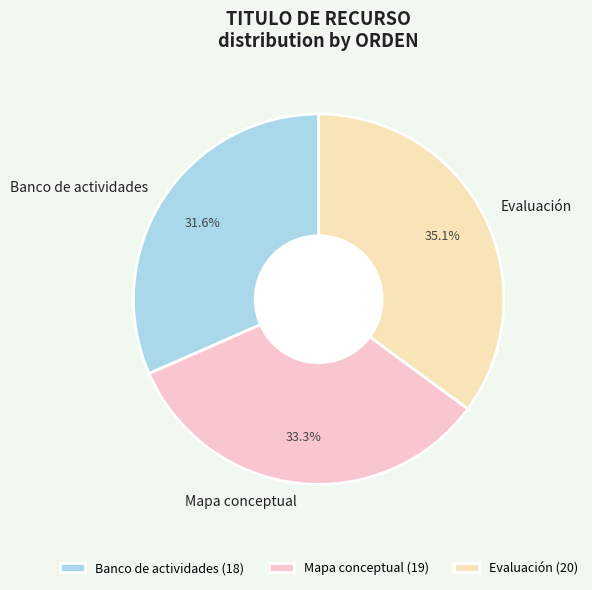

How much of the chart is everything except Evaluación?

64.9%